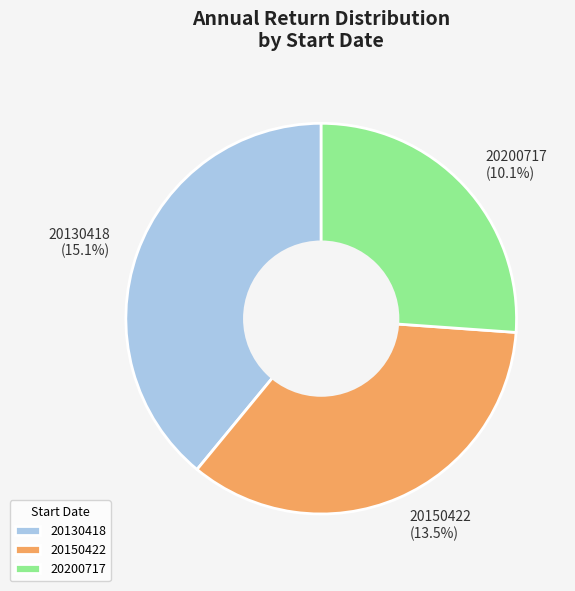

The 20150422 slice represents 35% of the pie. True or false?

True